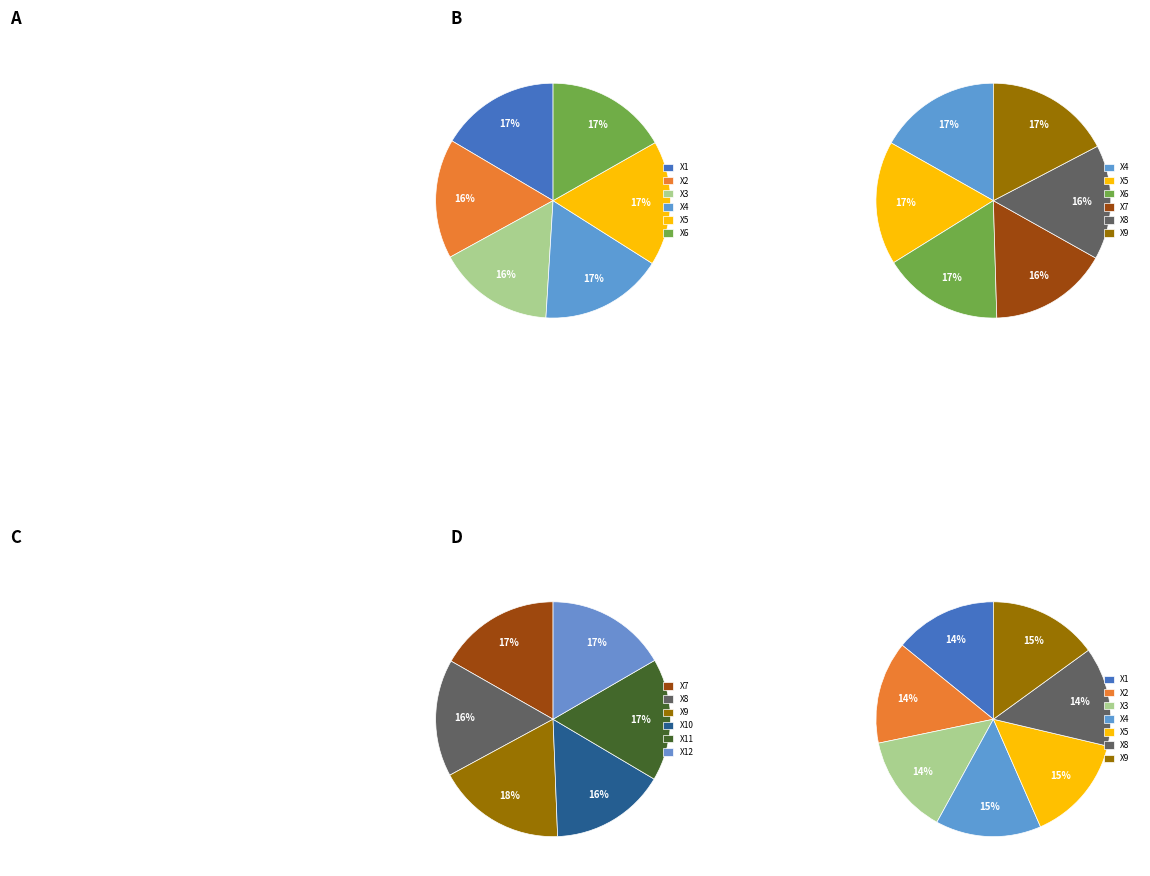

To the nearest percent, what is the difference between the X6 and X10 slice percentages?

1%